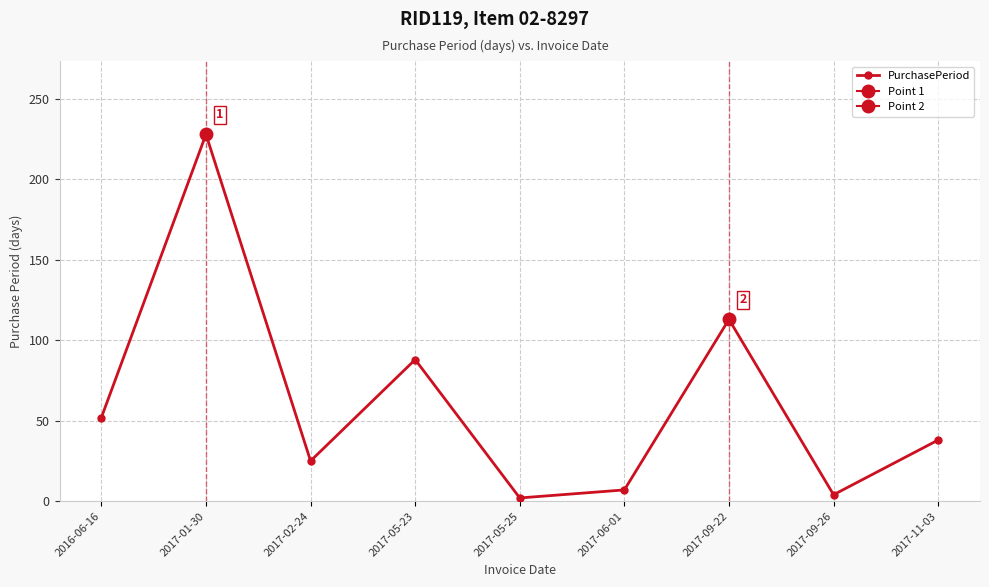

What is the label of the 4th point from the right?

2017-06-01